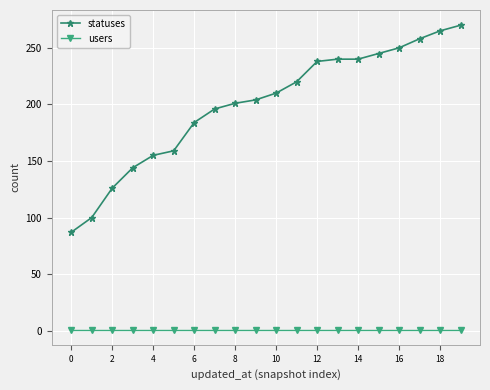

What is the value of the statuses point at the 5th from the left?

155